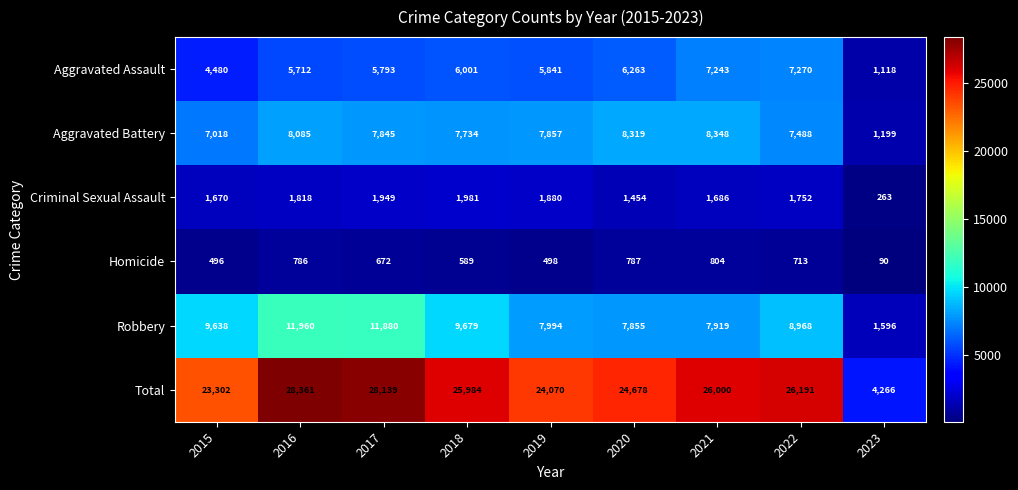

What is the minimum value shown in the chart?

90